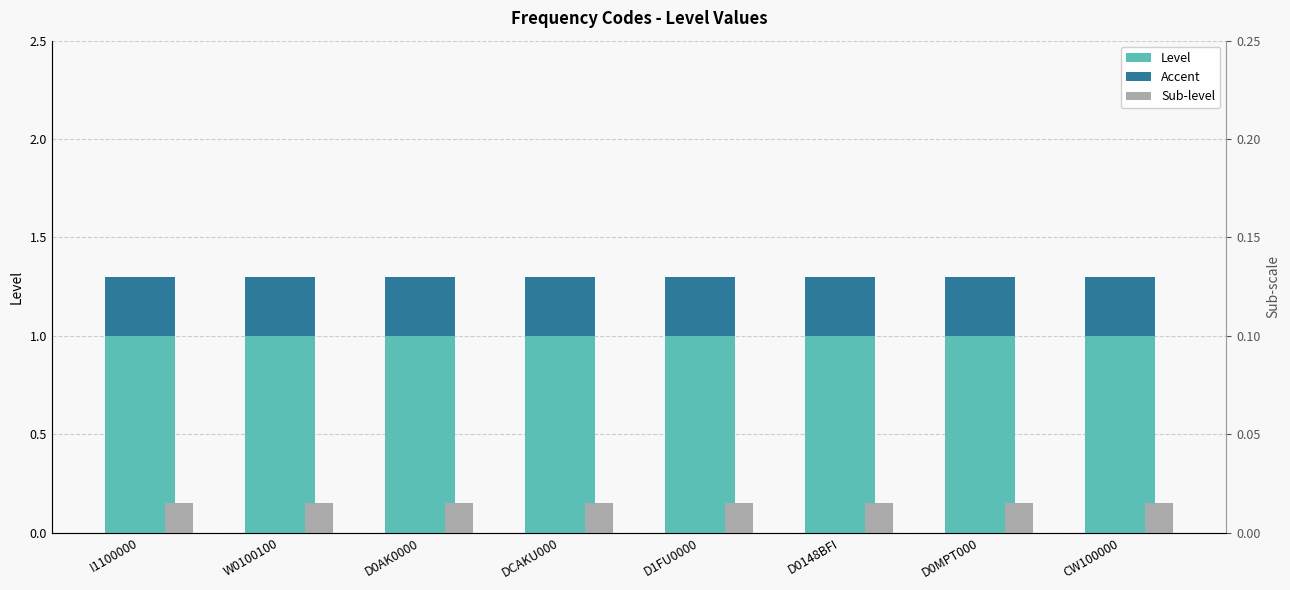

Where is Level nearest to the value 1?

I1100000